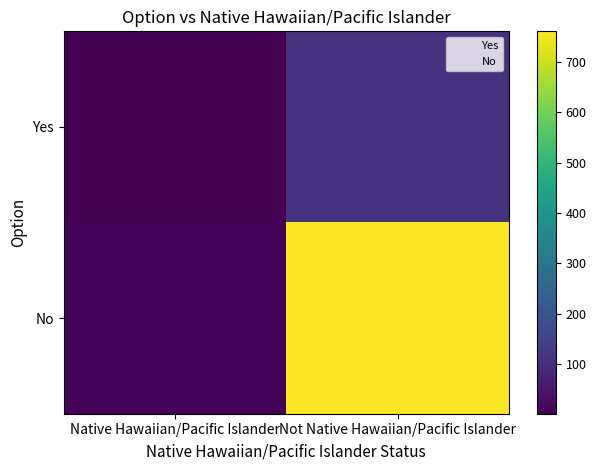

Which label corresponds to the largest value in the chart?

Not Native Hawaiian/Pacific Islander